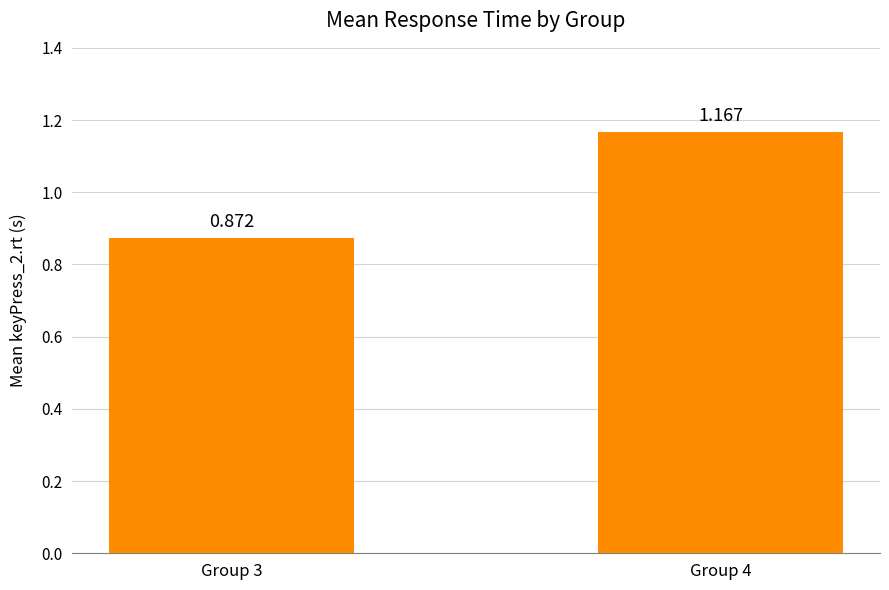

Reading left to right, what are all the values shown in this chart?

0.9	1.2